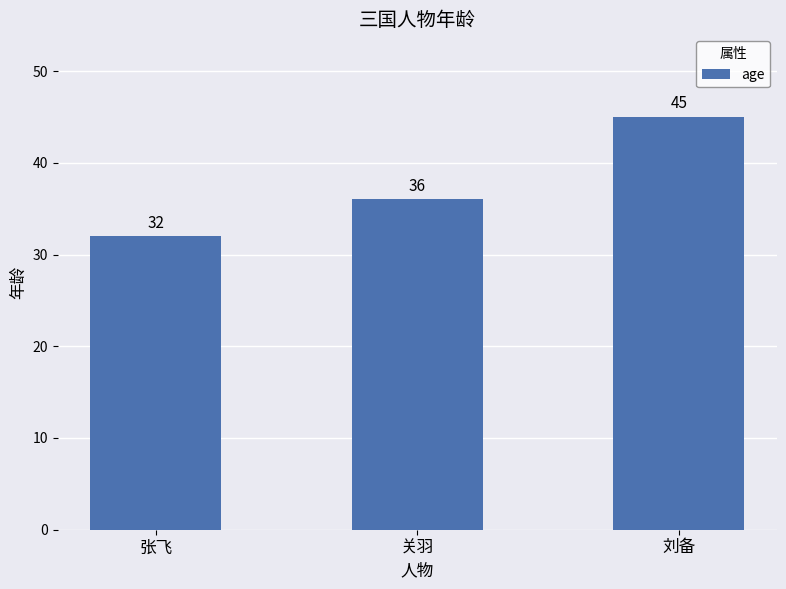

List the labels in order of value, smallest first.

张飞, 关羽, 刘备